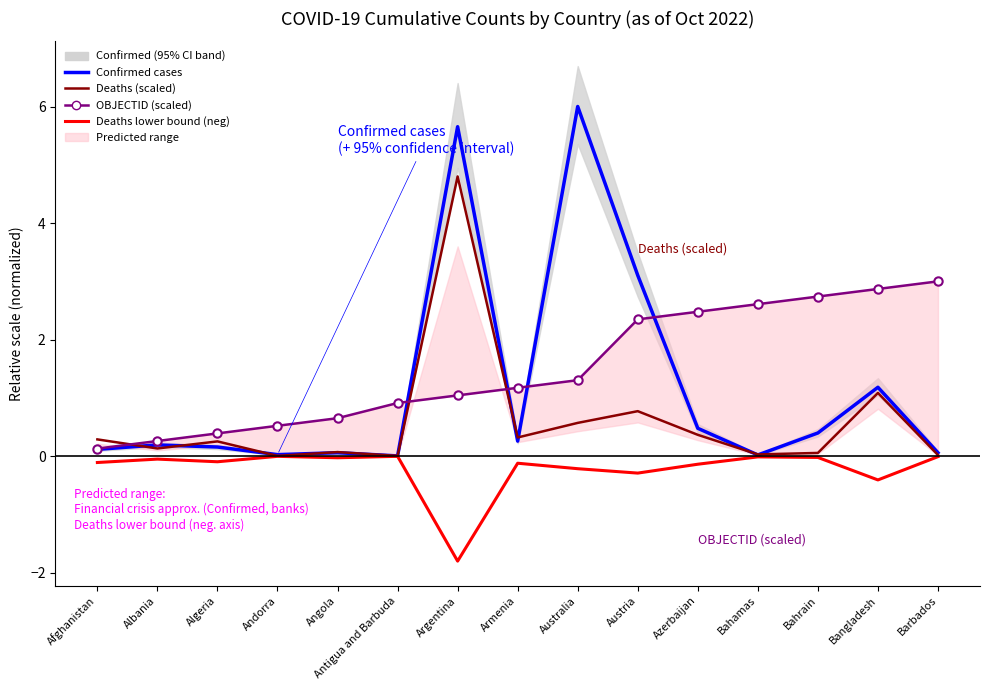

At which category does Confirmed cases reach its first local peak?

Albania